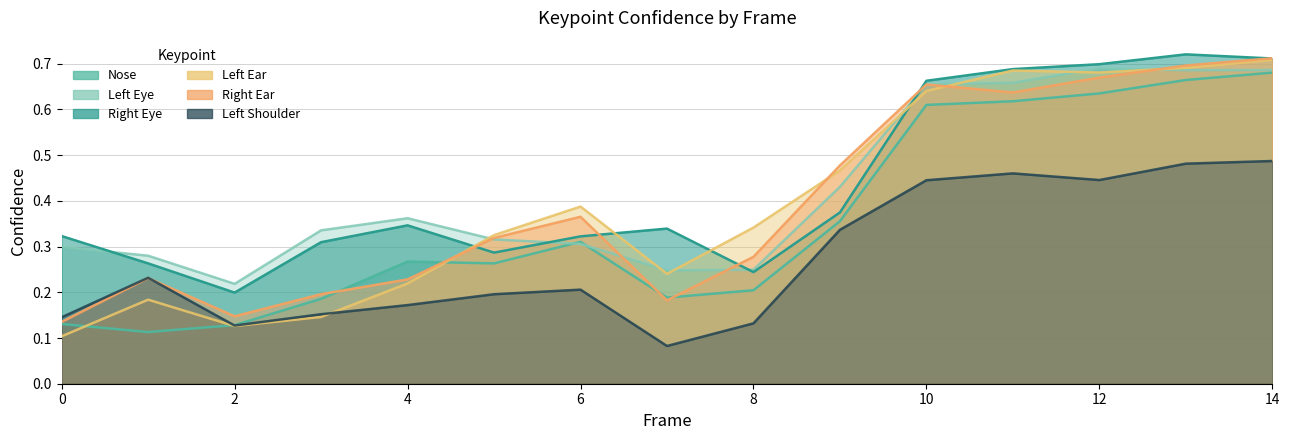

At which label does a_nose_confidence reach its peak?

14